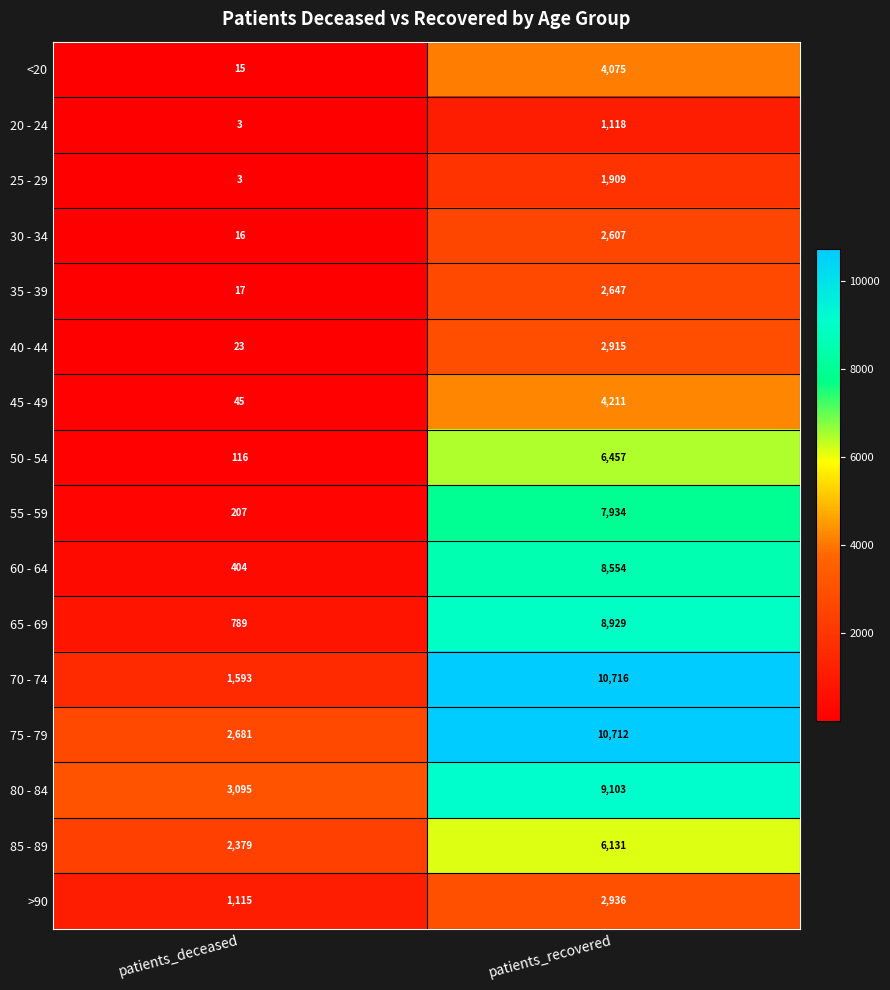

List the series in order of their peak value, highest first.

70 - 74, 75 - 79, 80 - 84, 65 - 69, 60 - 64, 55 - 59, 50 - 54, 85 - 89, 45 - 49, <20, >90, 40 - 44, 35 - 39, 30 - 34, 25 - 29, 20 - 24